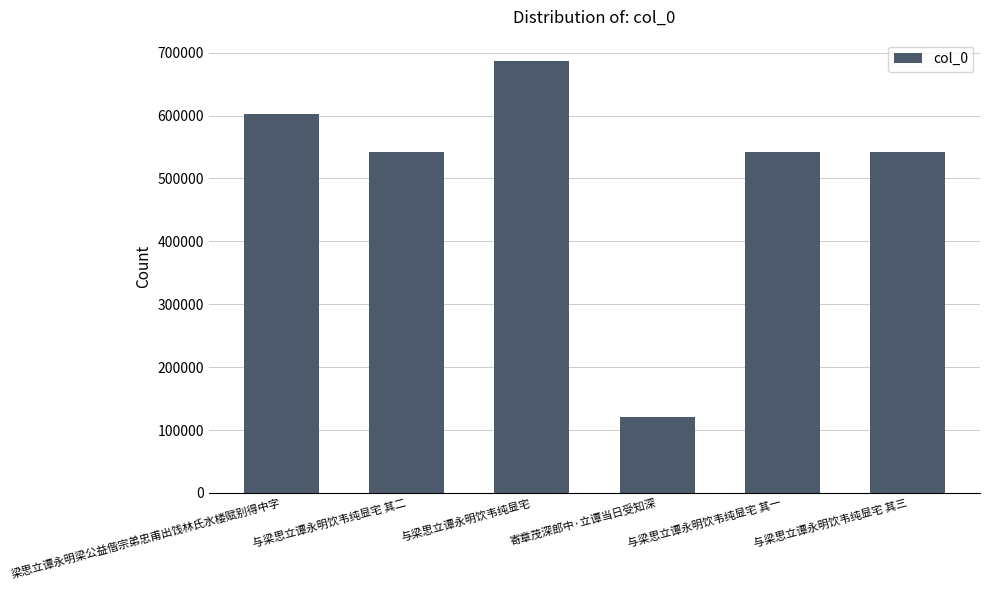

Approximately how many times larger is the value at 与梁思立谭永明饮韦纯显宅 其三 compared to 与梁思立谭永明饮韦纯显宅 其一?

1.0